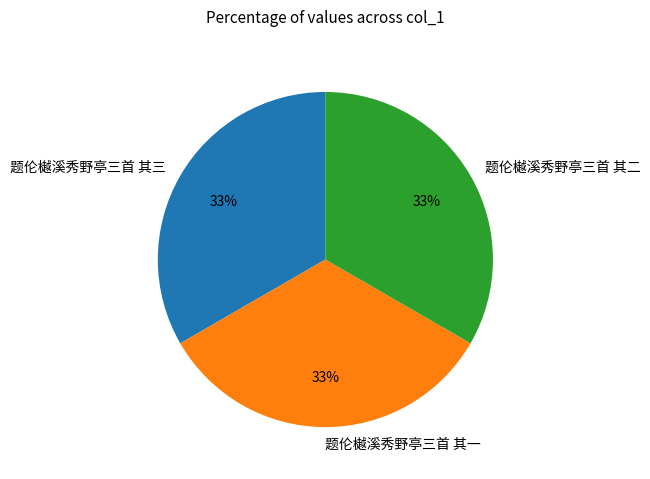

Combined, do 题伦樾溪秀野亭三首 其一 and 题伦樾溪秀野亭三首 其三 account for over 50%?

Yes